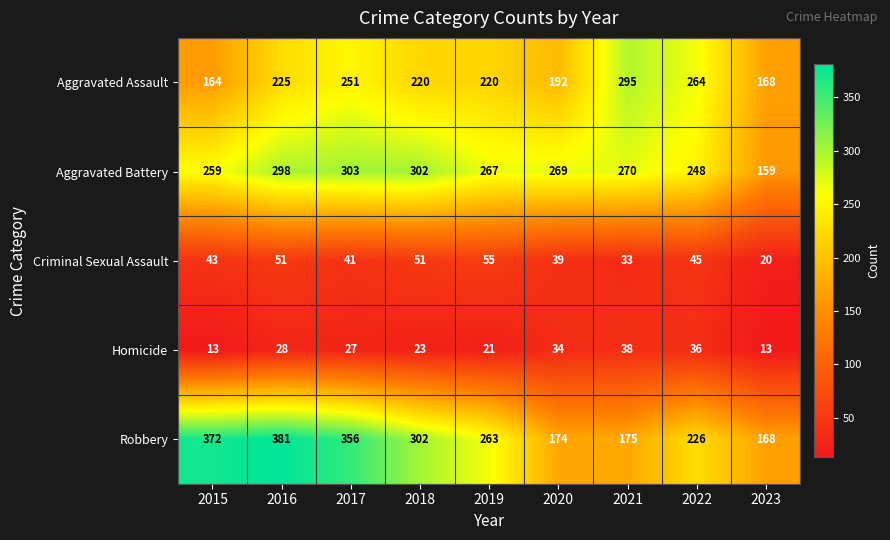

Which series has the largest range (max minus min)?

Robbery